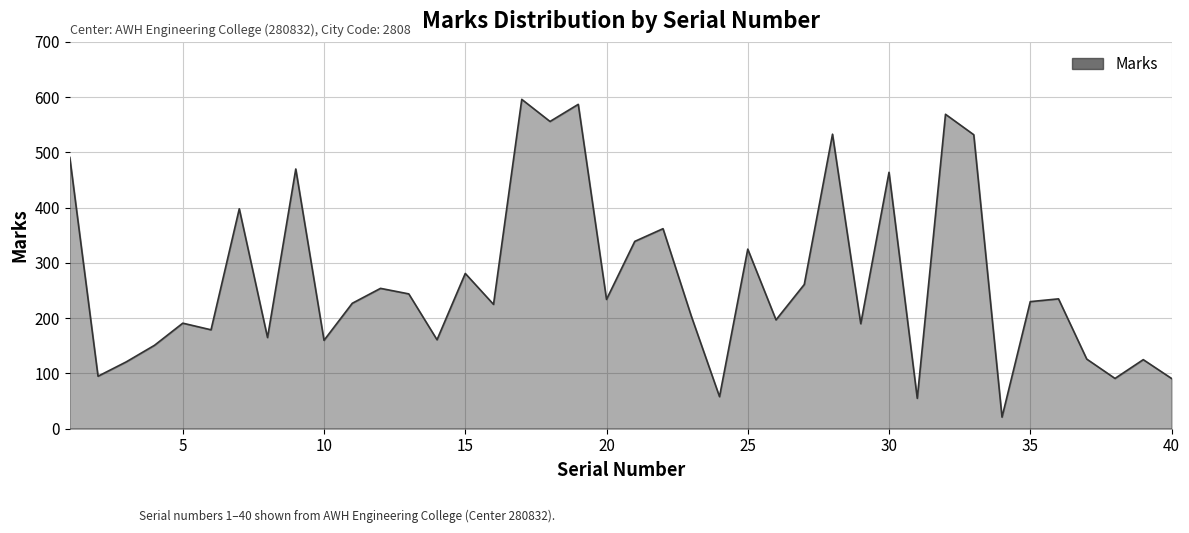

How many lines are shown in the chart?

1